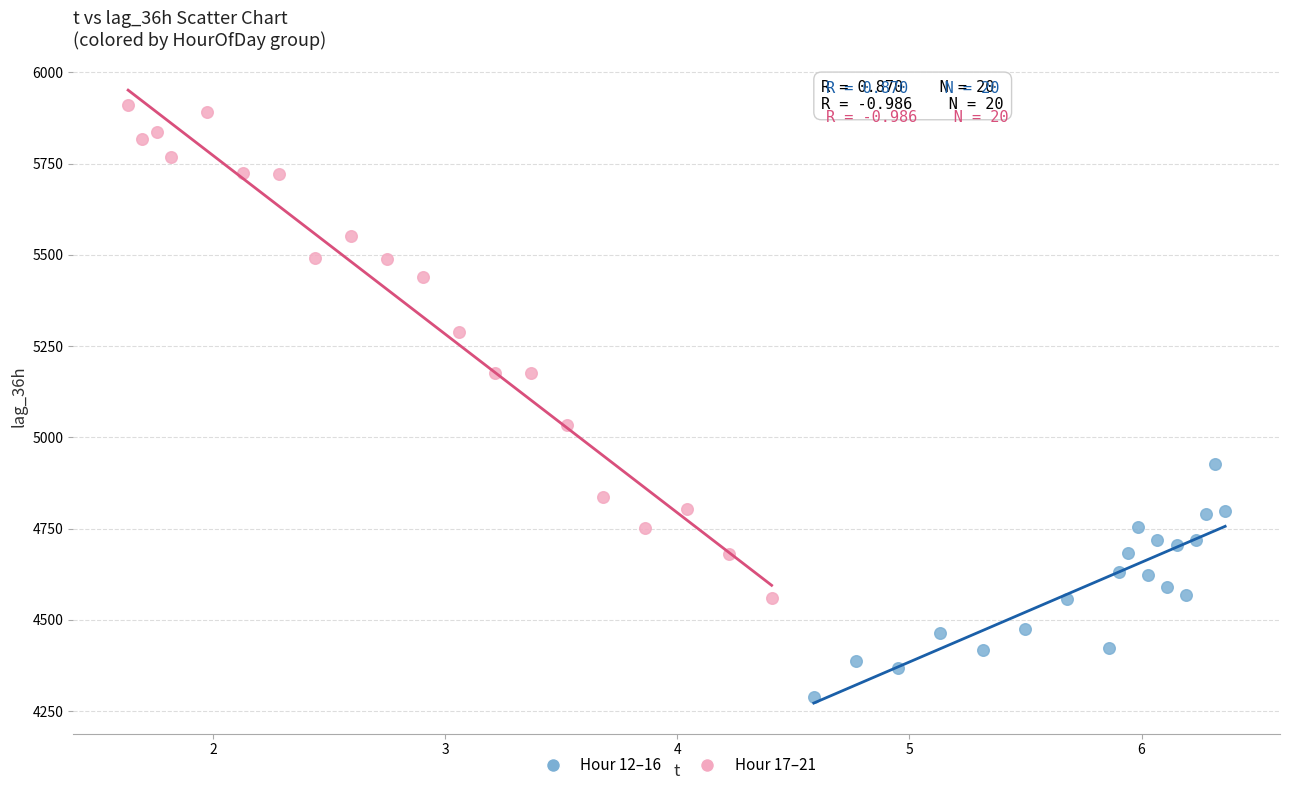

Which series contains the lowest Y value?

Hour 12–16